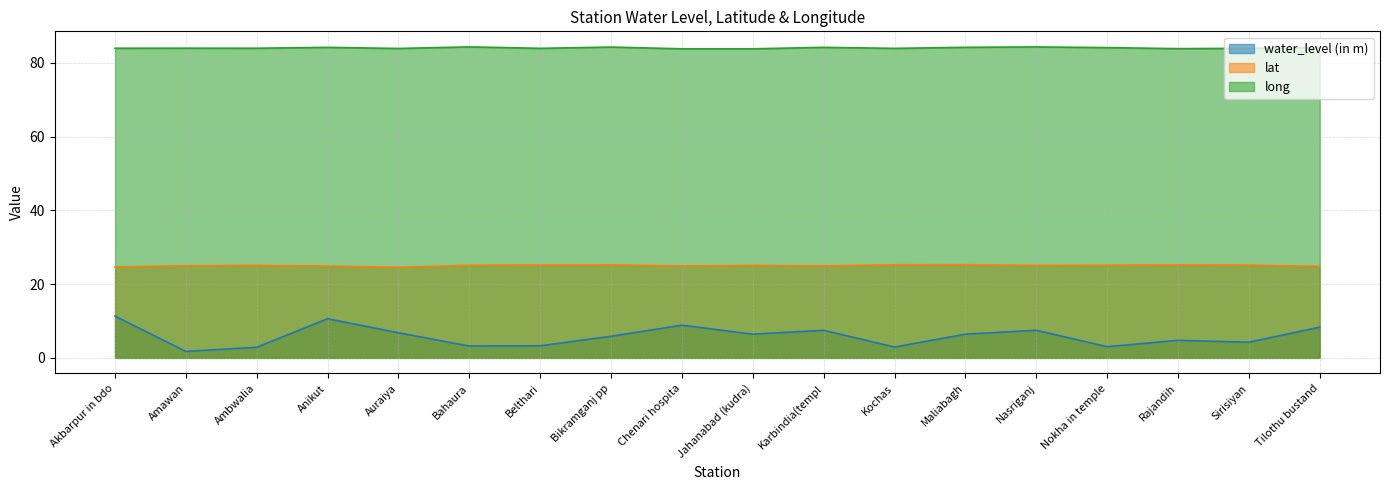

True or false: water_level (in m) has more than 0 points higher than both neighbors.

True